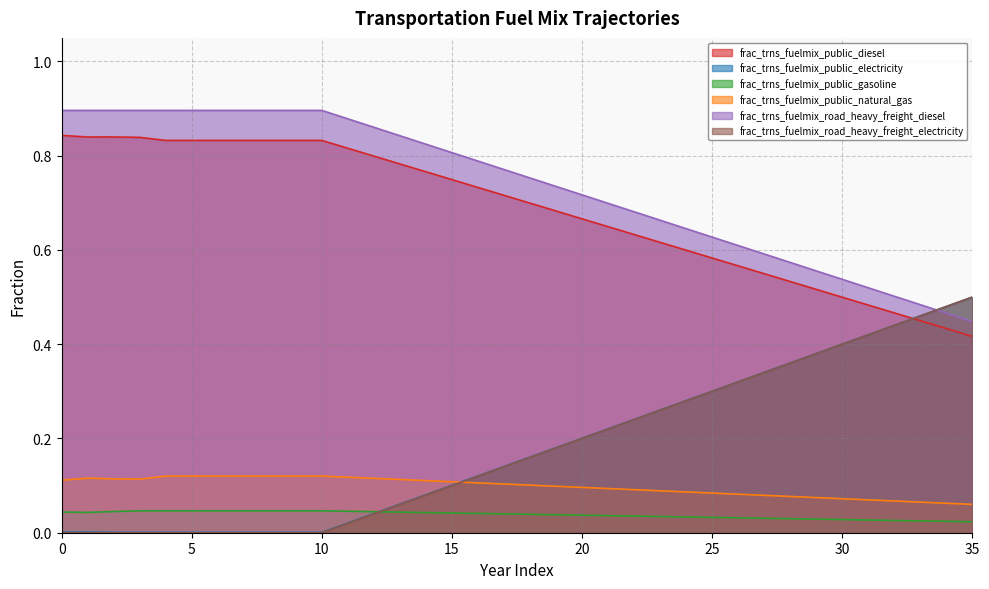

True or false: frac_trns_fuelmix_public_diesel has more than 0 points higher than both neighbors.

True